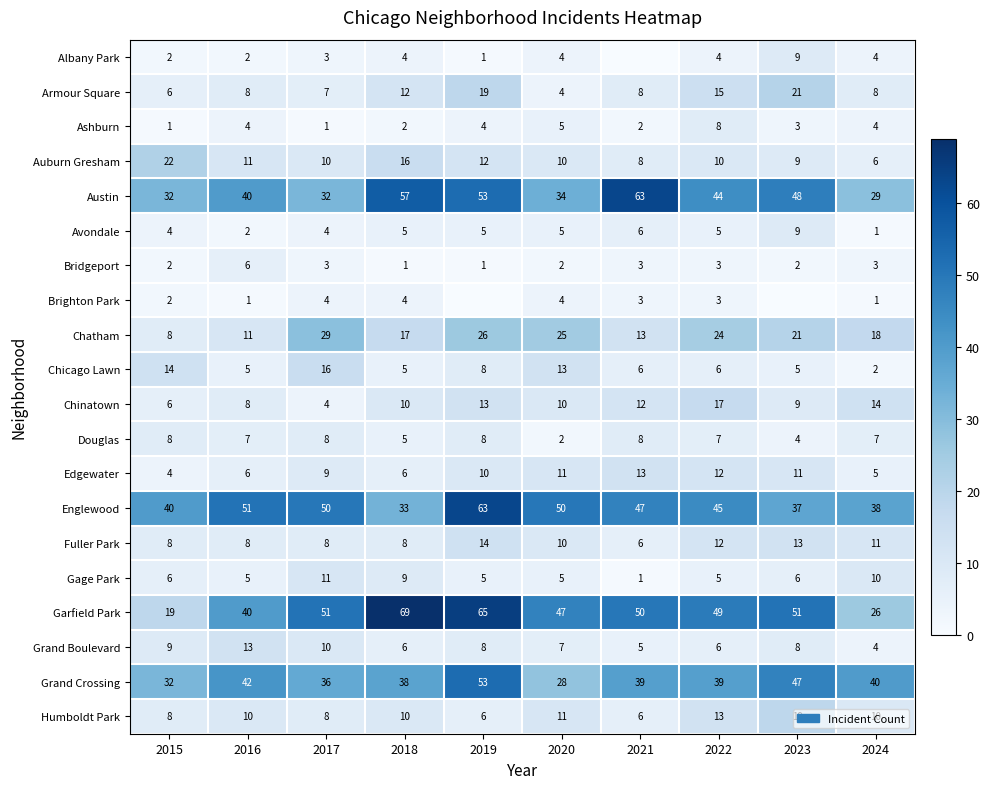

What is the difference between the second highest and second lowest values in the Chinatown series?

8